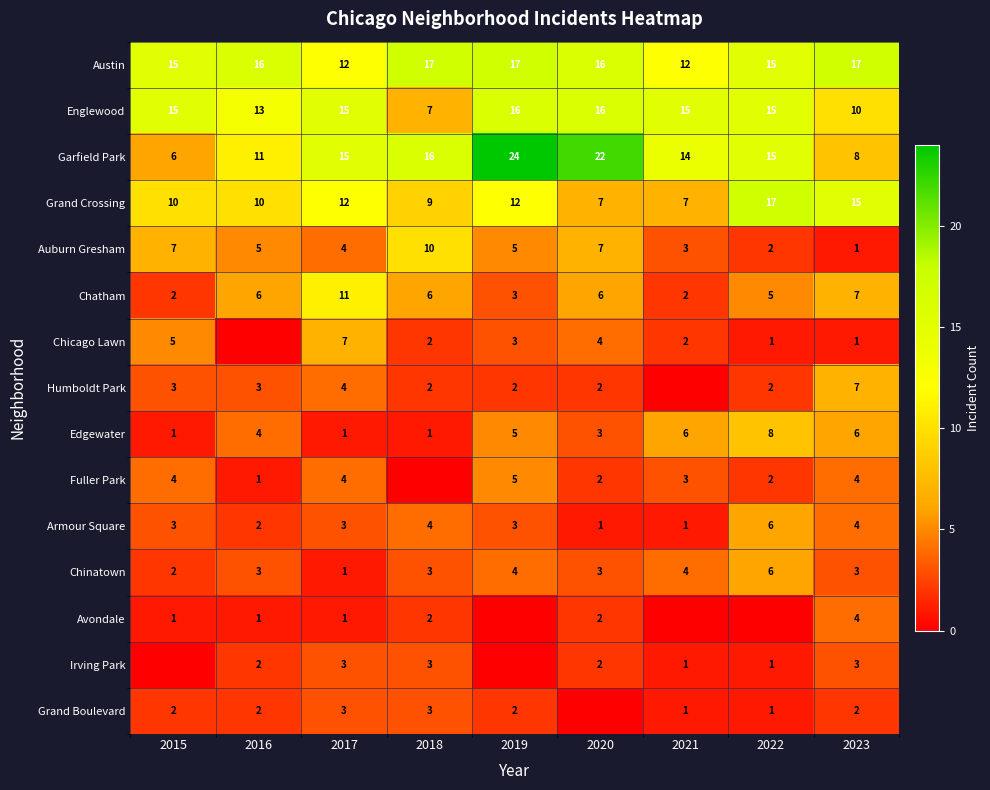

What value does the Auburn Gresham series have at 2017?

4